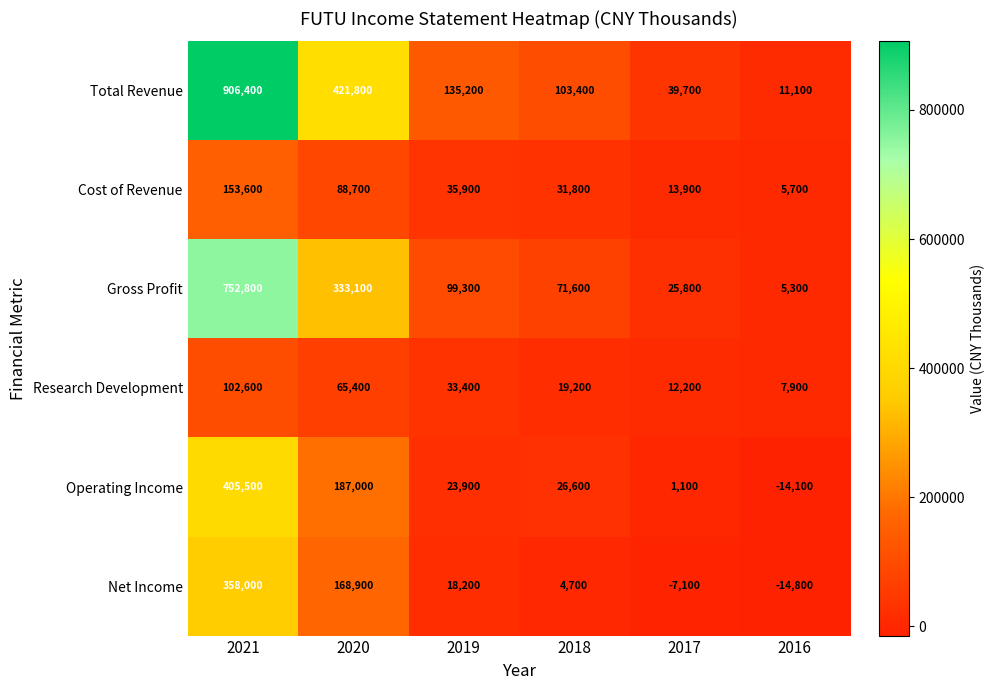

What value does the Operating Income series have at 2018?

26600